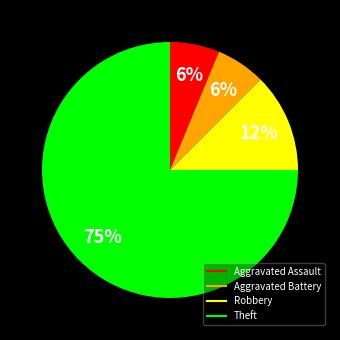

Count the number of slices in the pie.

4